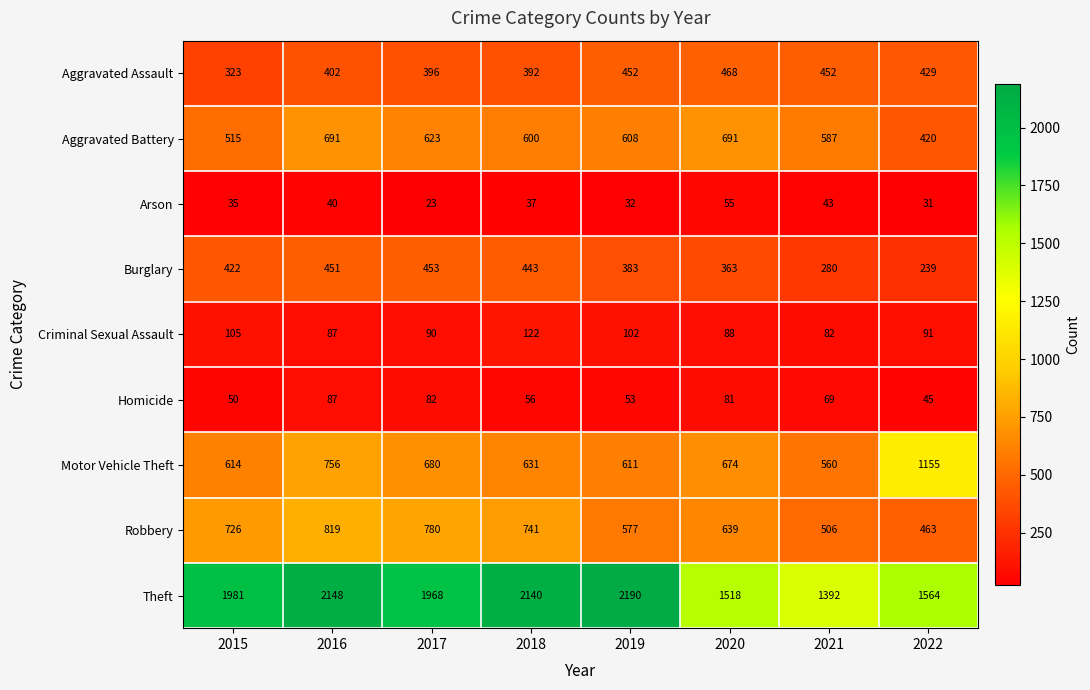

What is the total value across all series at 2021?

3971